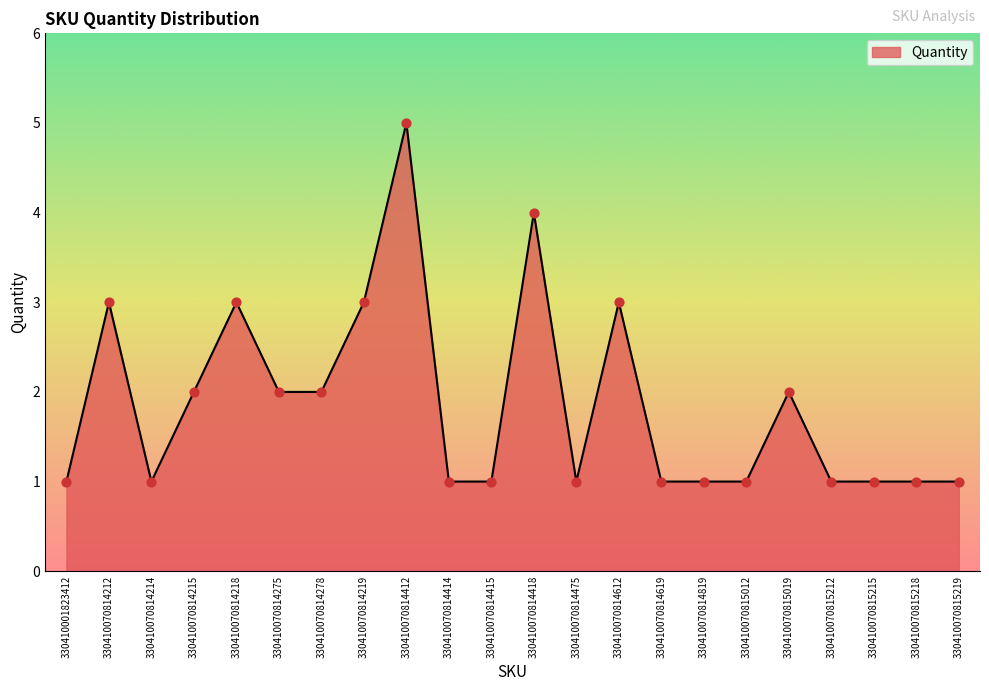

What is the ratio of the value at 330410070814278 to the value at 330410070814418?

0.5